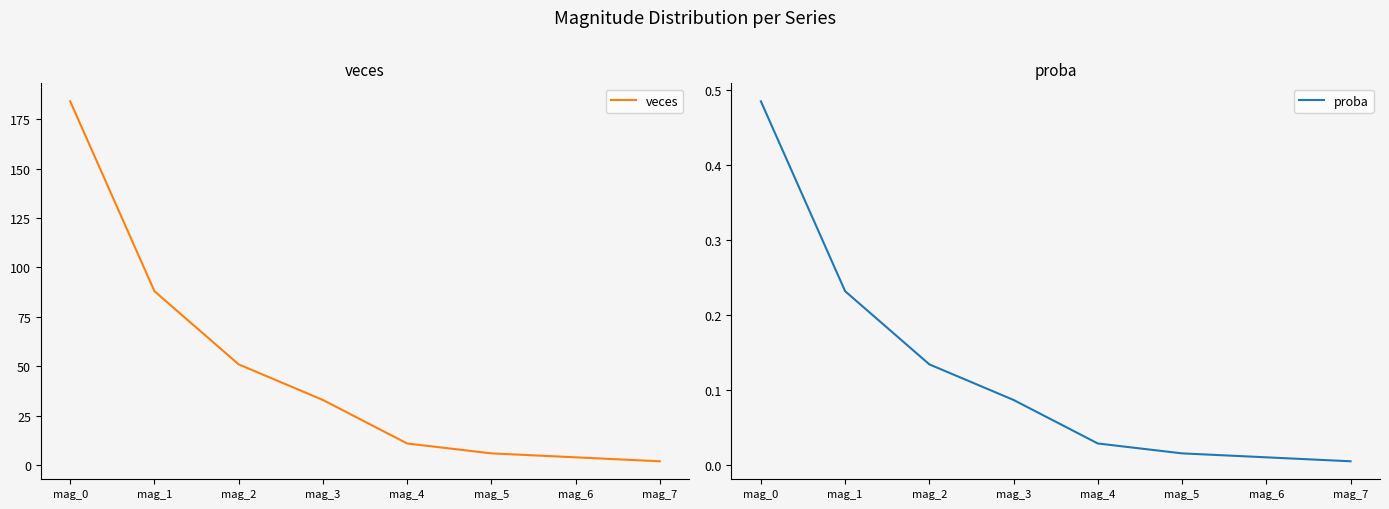

Which has a higher value, mag_6 or mag_4?

mag_4